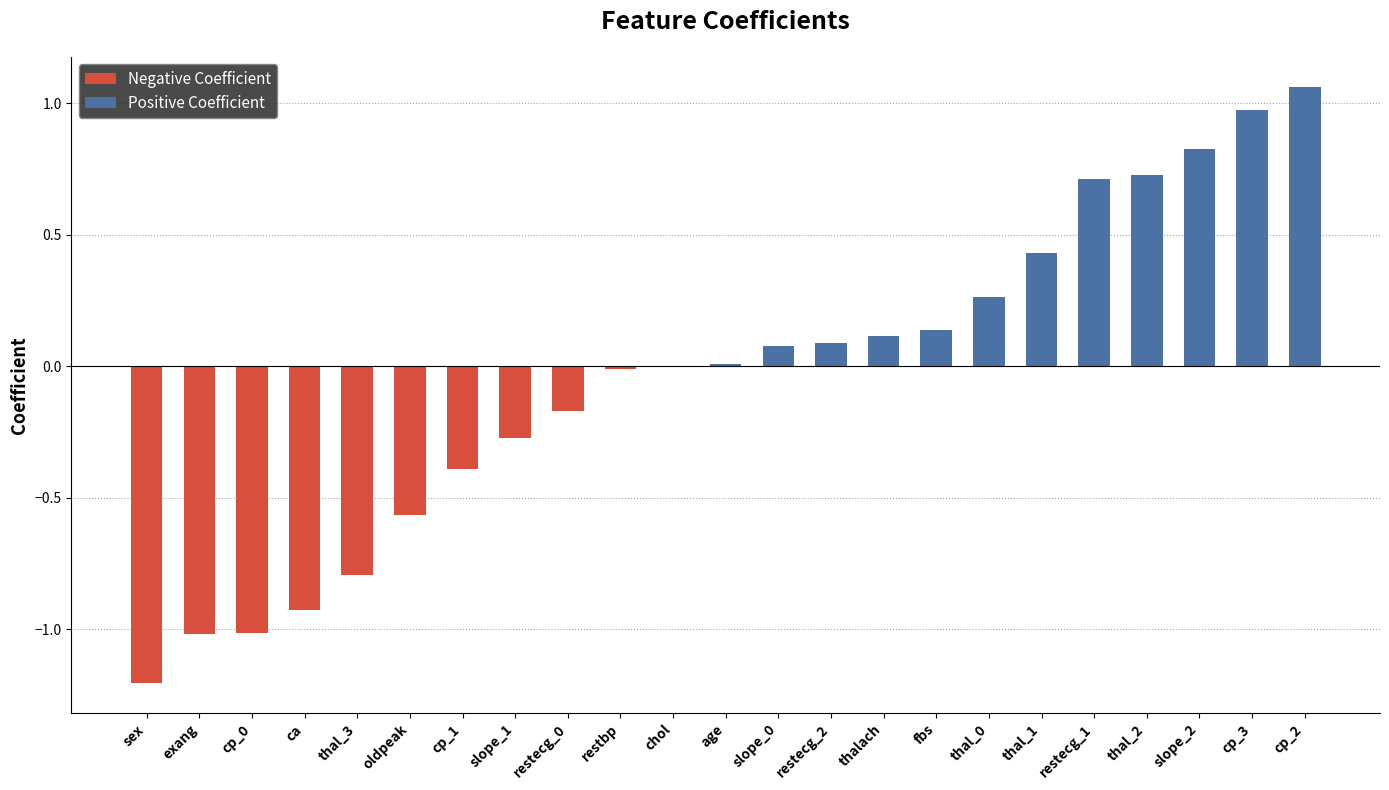

List the series in order of their peak value, highest first.

Positive Coefficient, Negative Coefficient